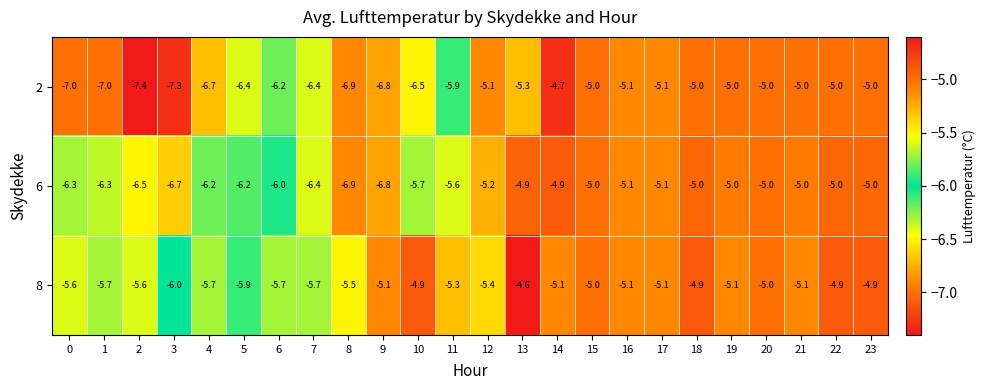

Where does the 6 series first go above -5?

13